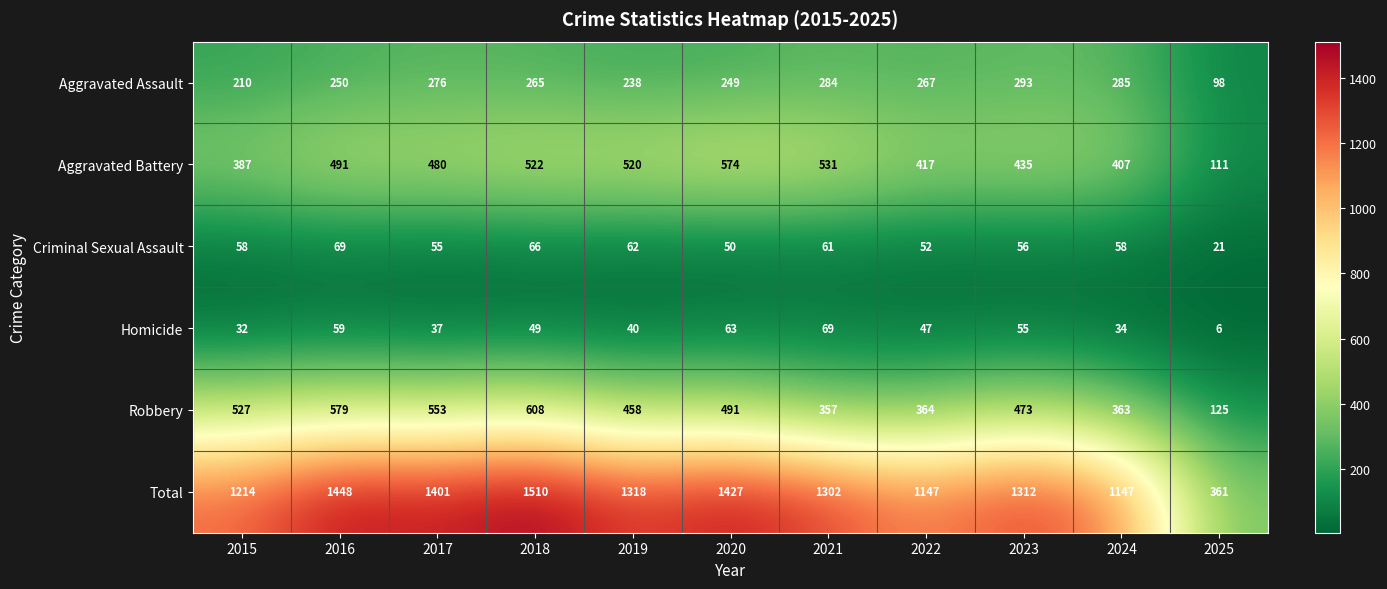

Count the number of categories in the chart.

11